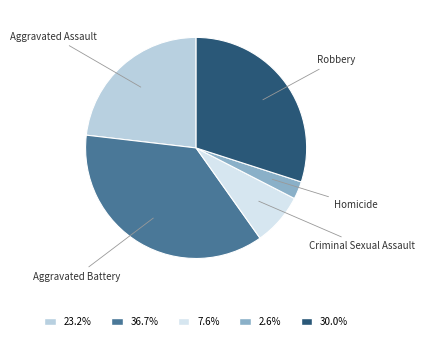

Rank the categories by value from lowest to highest.

Homicide, Criminal Sexual Assault, Aggravated Assault, Robbery, Aggravated Battery